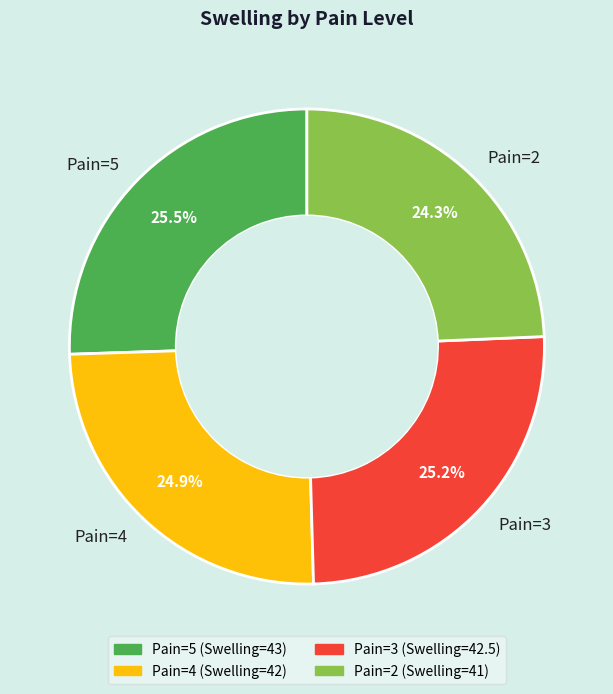

To the nearest percent, what is the difference between the largest and smallest slice percentages?

1%